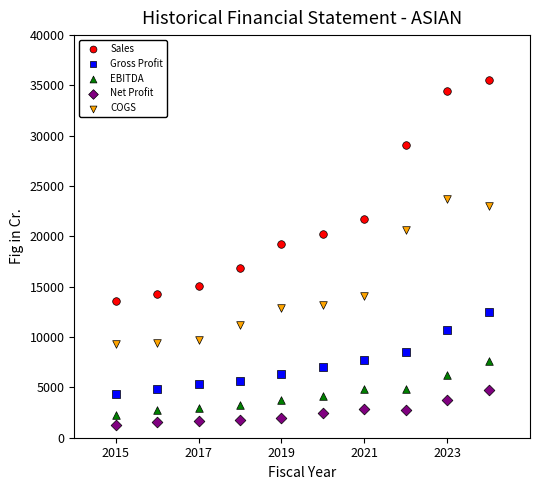

Across all data points, what is the range of Y values (max minus min)?

34209.5